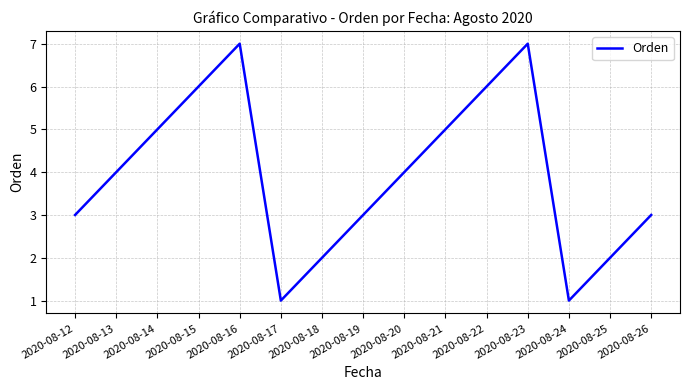

Does the chart display data point markers on the line(s)?

No